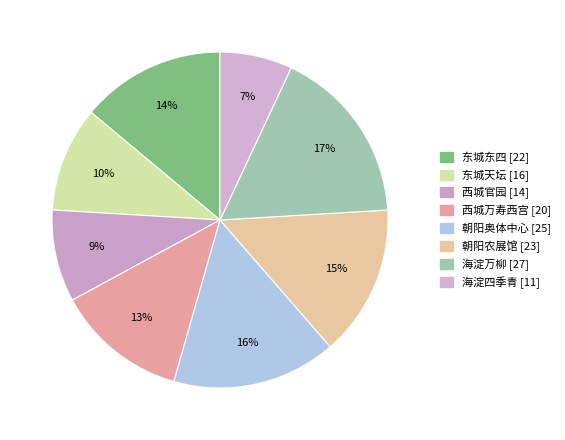

Does 东城东四 account for over 50% of the chart?

No